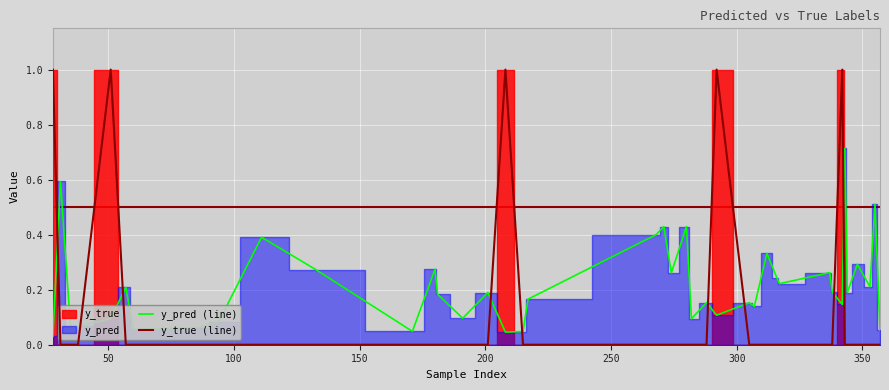

How many times do y_true (line) and y_pred (line) cross each other?

9